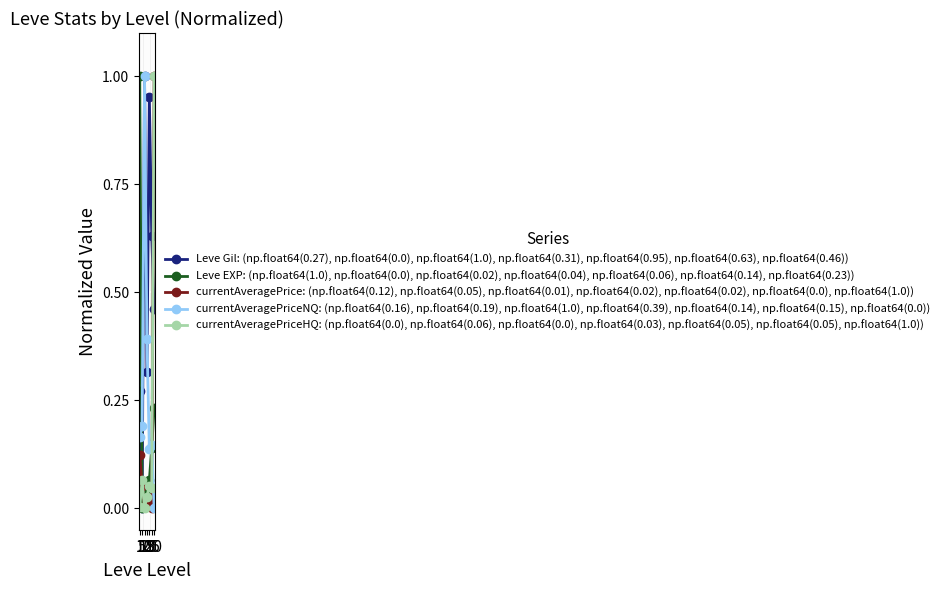

Is this an area chart (filled region under the line)?

No